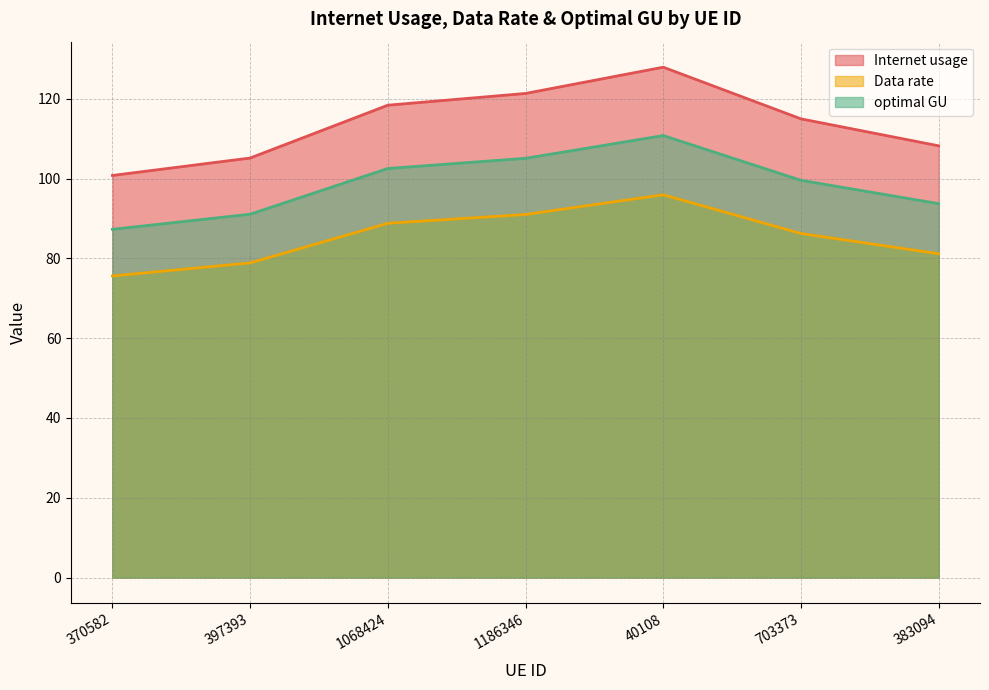

What is the label of the 4th point from the right?

1186346